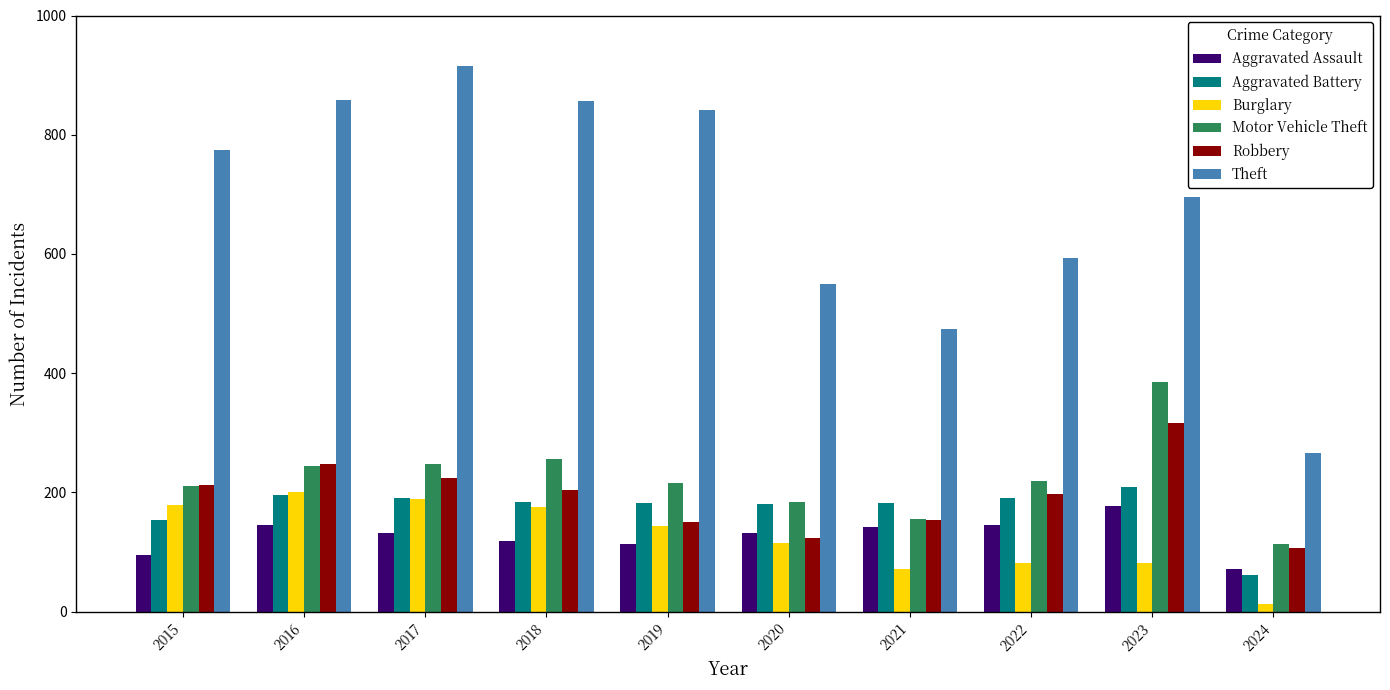

At which label does Motor Vehicle Theft reach its peak?

2023